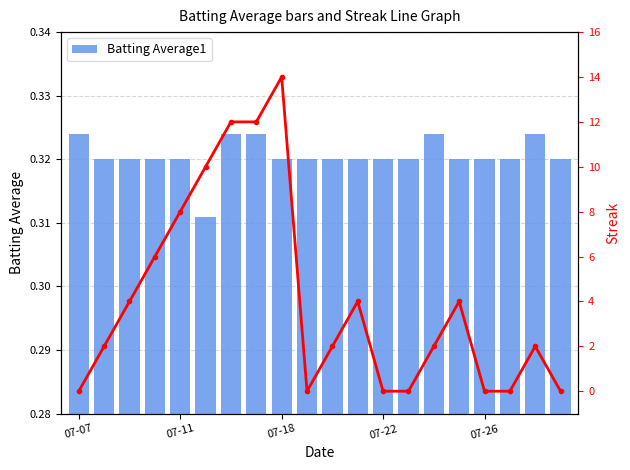

Rank the series by their maximum value, from highest to lowest.

Streak, Batting Average1